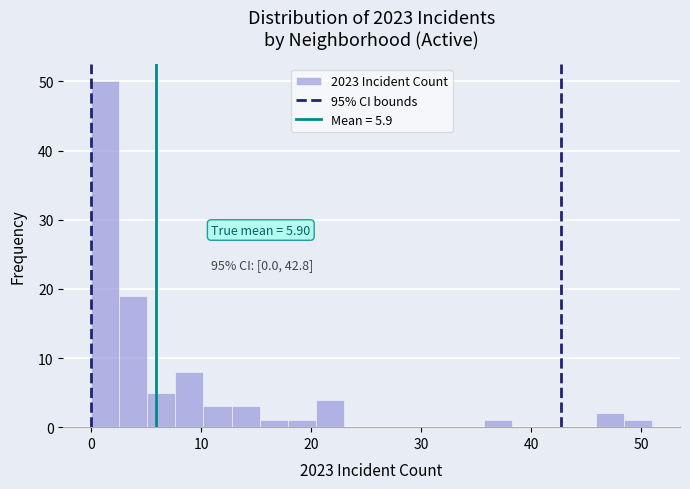

Around what value on the x-axis is the tallest bar? Give the approximate position of its centre, as read against the axis.

1